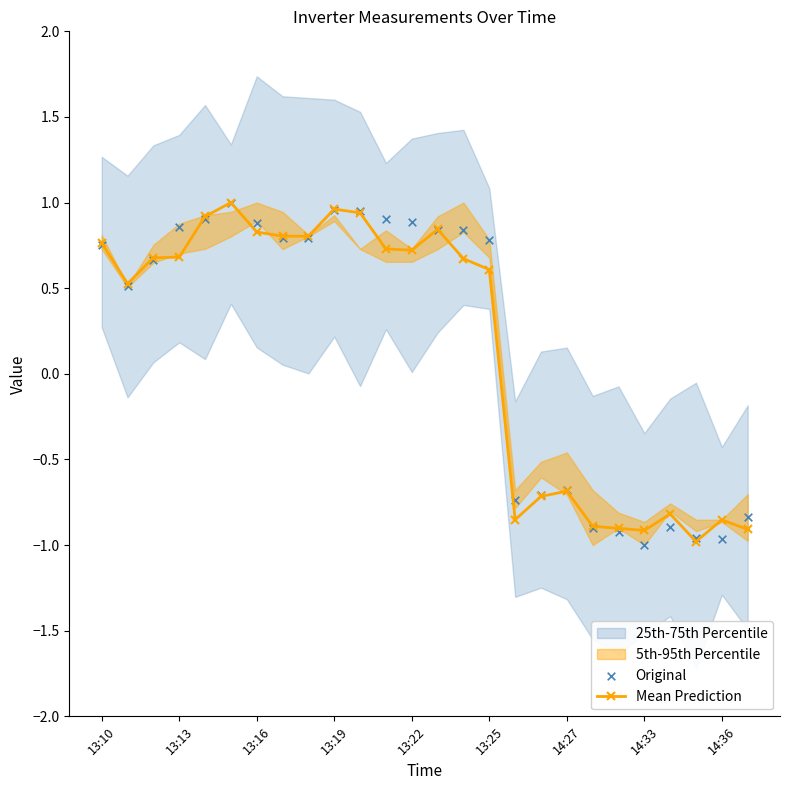

What is the maximum value for Mean Prediction?

1.0